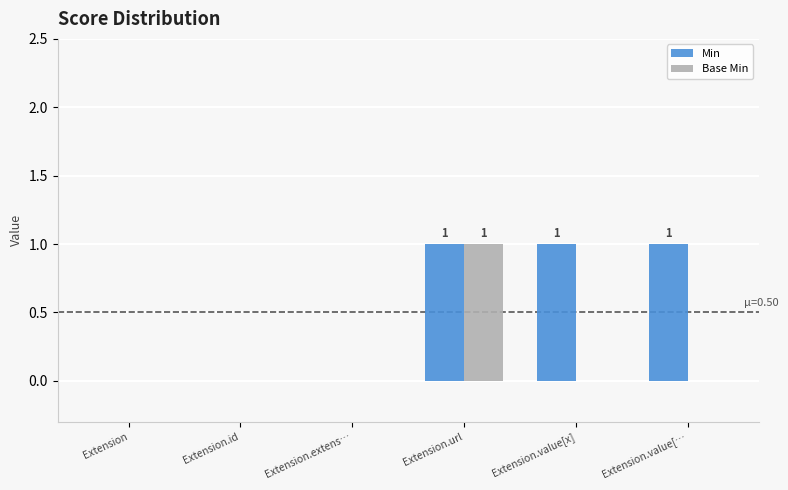

Which series has the largest total across all categories?

Min